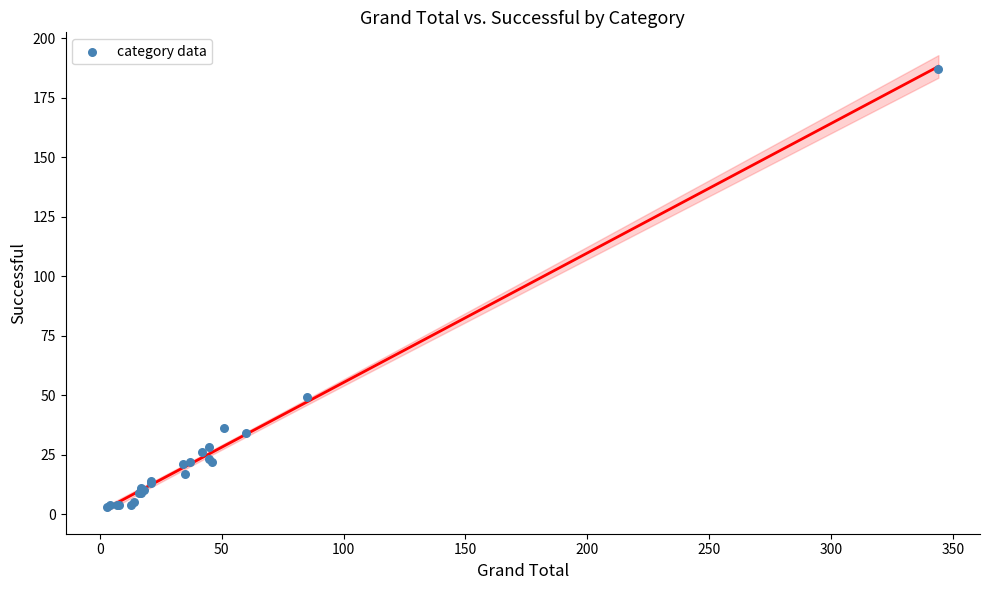

What Y value in the scatter plot is closest to 95?

49